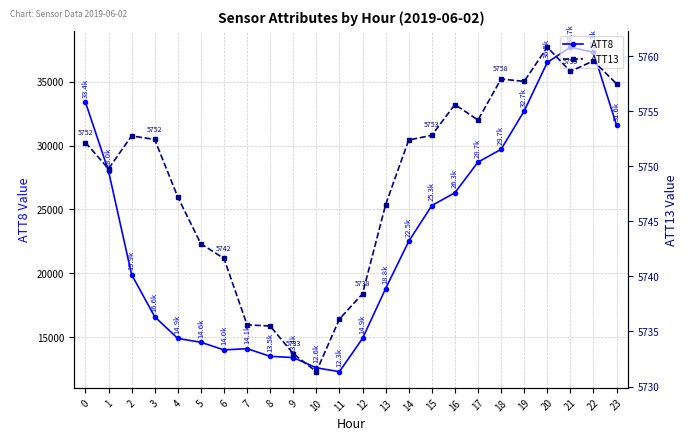

True or false: ATT13 and ATT8 intersect in this chart.

False